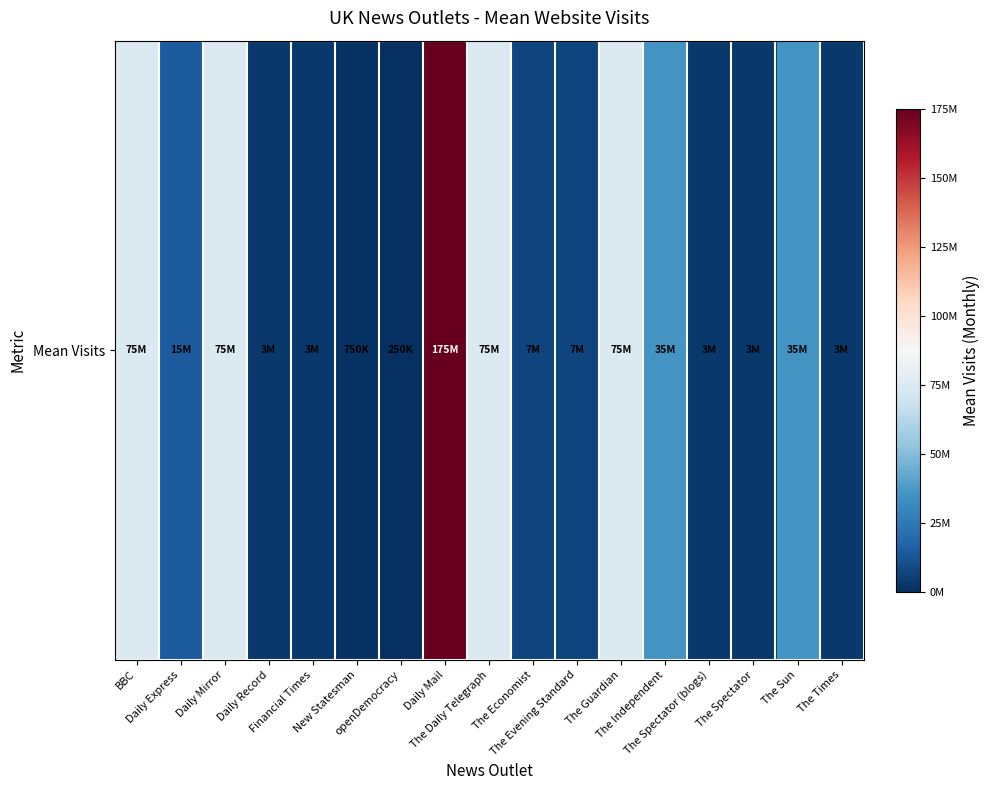

Reading right to left, list all the values displayed in this chart.

The Times=3000000	The Sun=35000000	The Spectator=3000000	The Spectator (blogs)=3000000	The Independent=35000000	The Guardian=75000000	The Evening Standard=7500000	The Economist=7500000	The Daily Telegraph=75000000	Daily Mail=175000000	openDemocracy=250000	New Statesman=750000	Financial Times=3000000	Daily Record=3000000	Daily Mirror=75000000	Daily Express=15000000	BBC=75000000